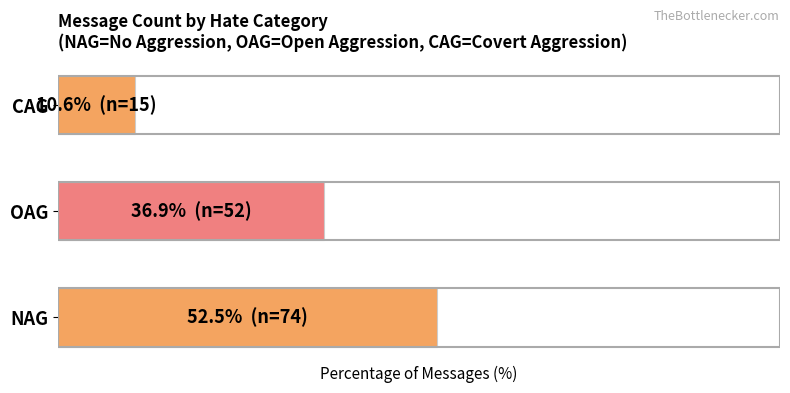

What is the maximum value shown in the chart?

52.5